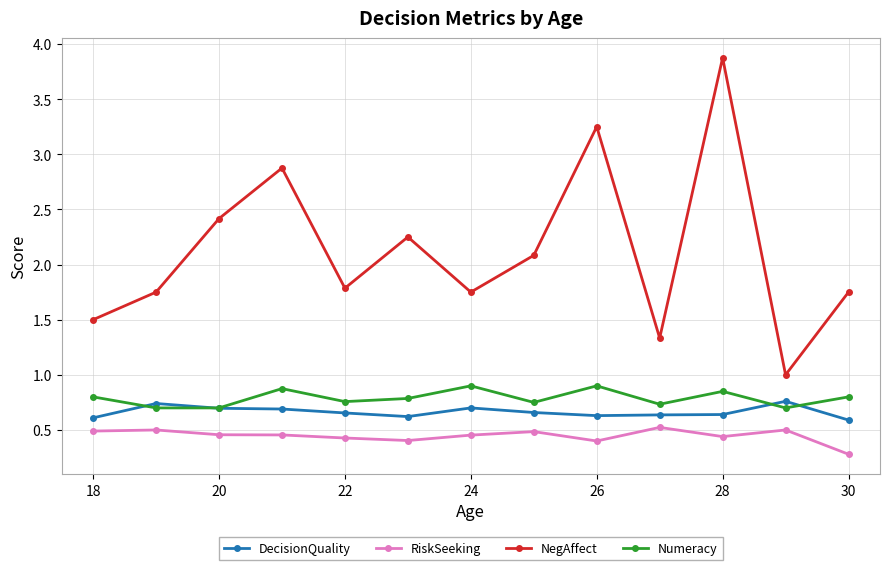

What is the maximum value for NegAffect?

3.9